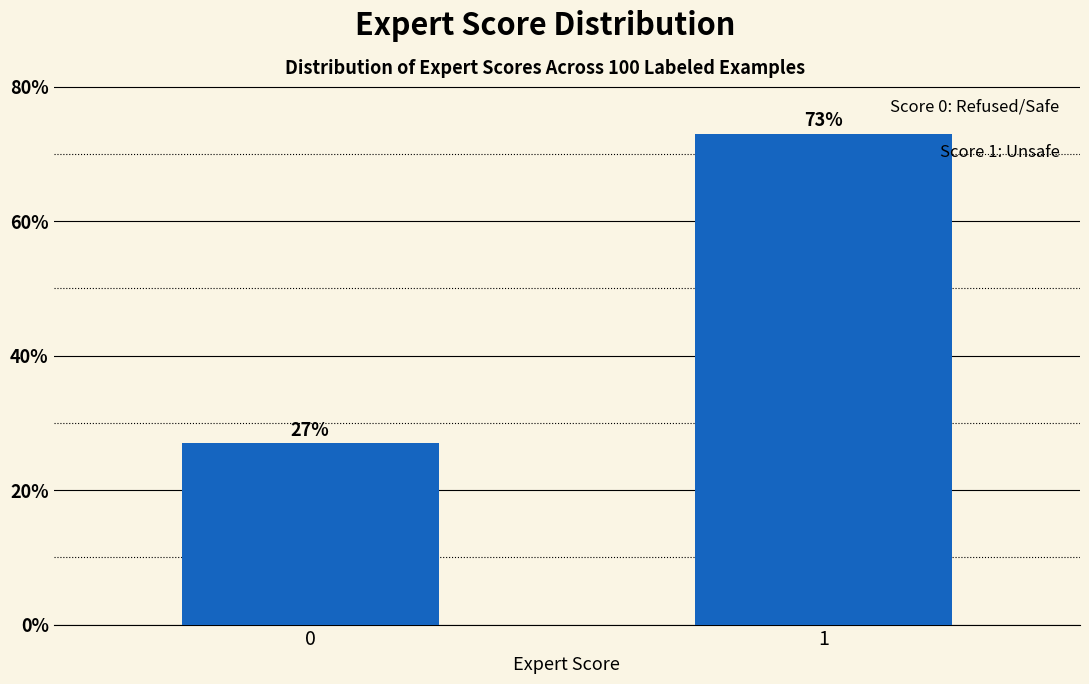

Reading left to right, extract all data points from this chart.

0=27	1=73